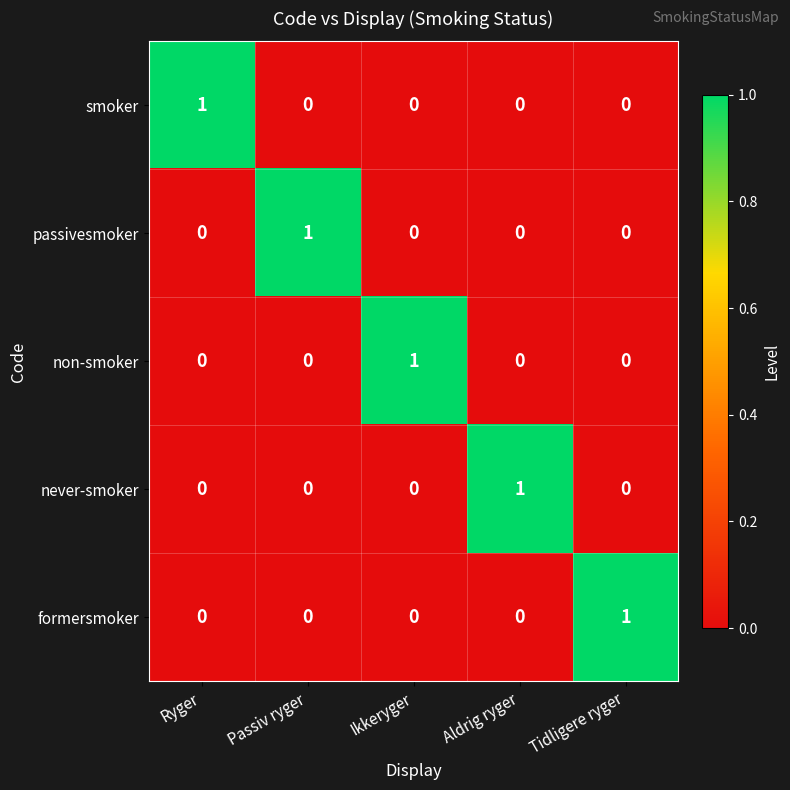

Count the smoker values in the range 0 to 1.

5